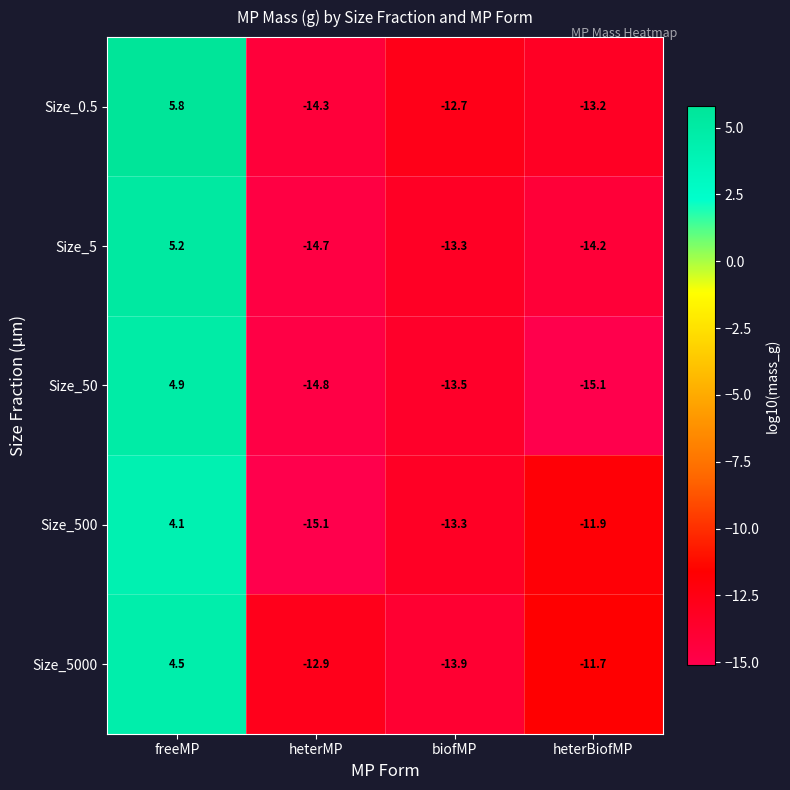

How many data points in Size_500 are above -11?

1